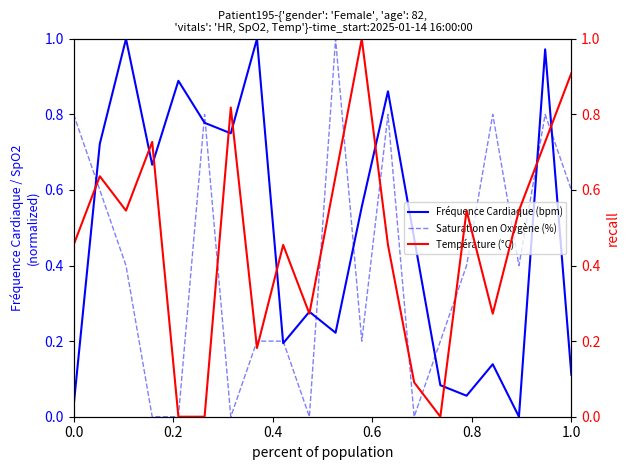

List the series in order of their overall mean, highest first.

Fréquence Cardiaque (bpm), Température (°C), Saturation en Oxygène (%)